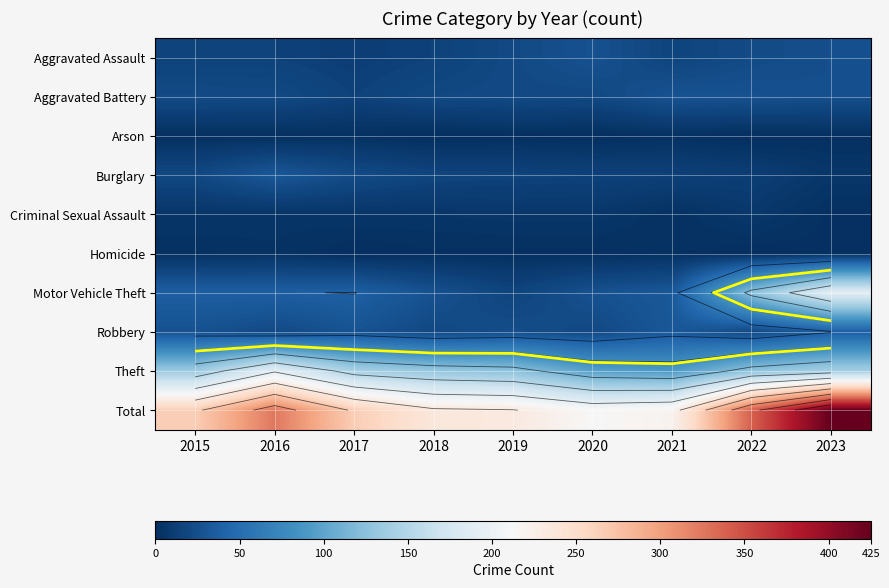

What is the greatest value displayed?

425